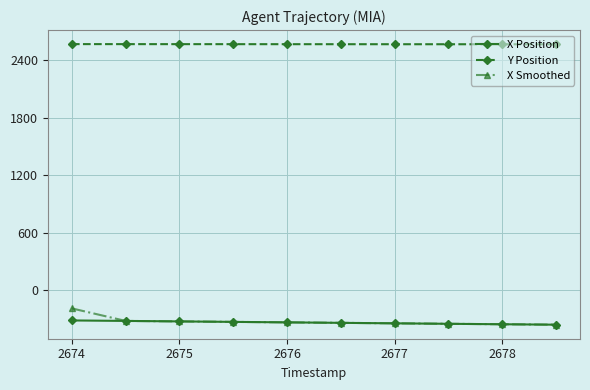

What is the value of the X Smoothed point at the 1st from the left?

-189.9